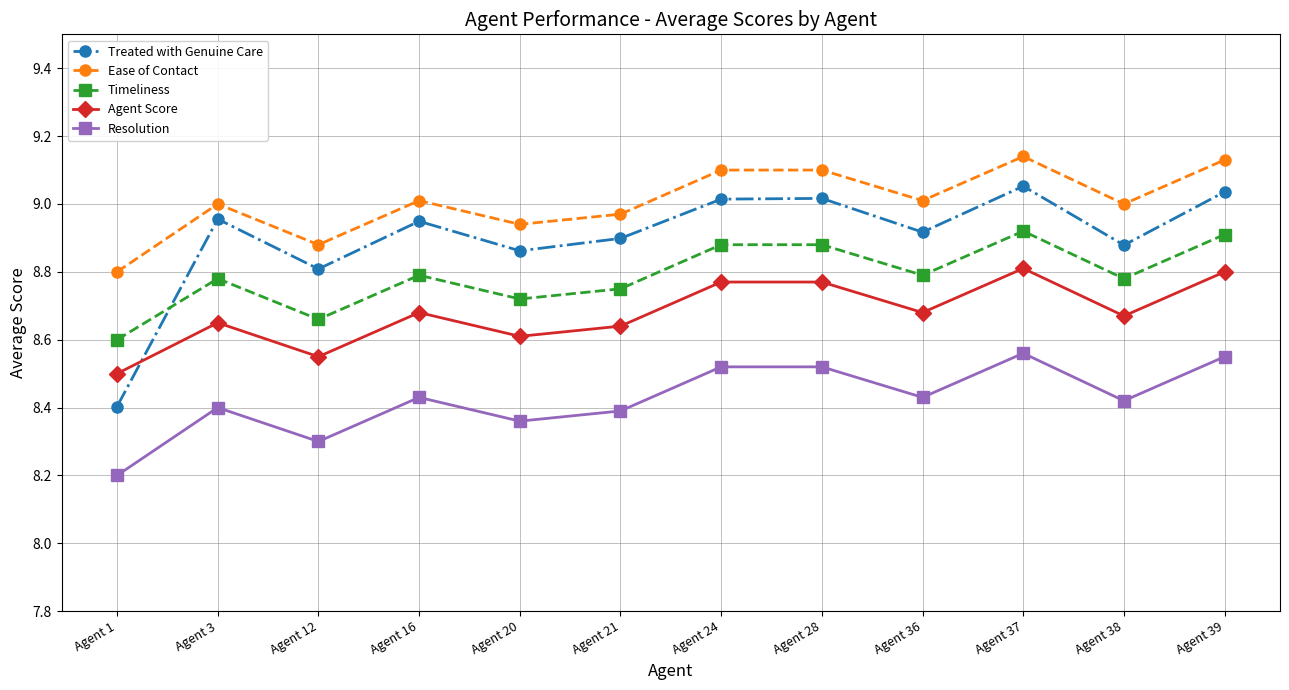

At which label is Resolution closest to 8?

Agent 1